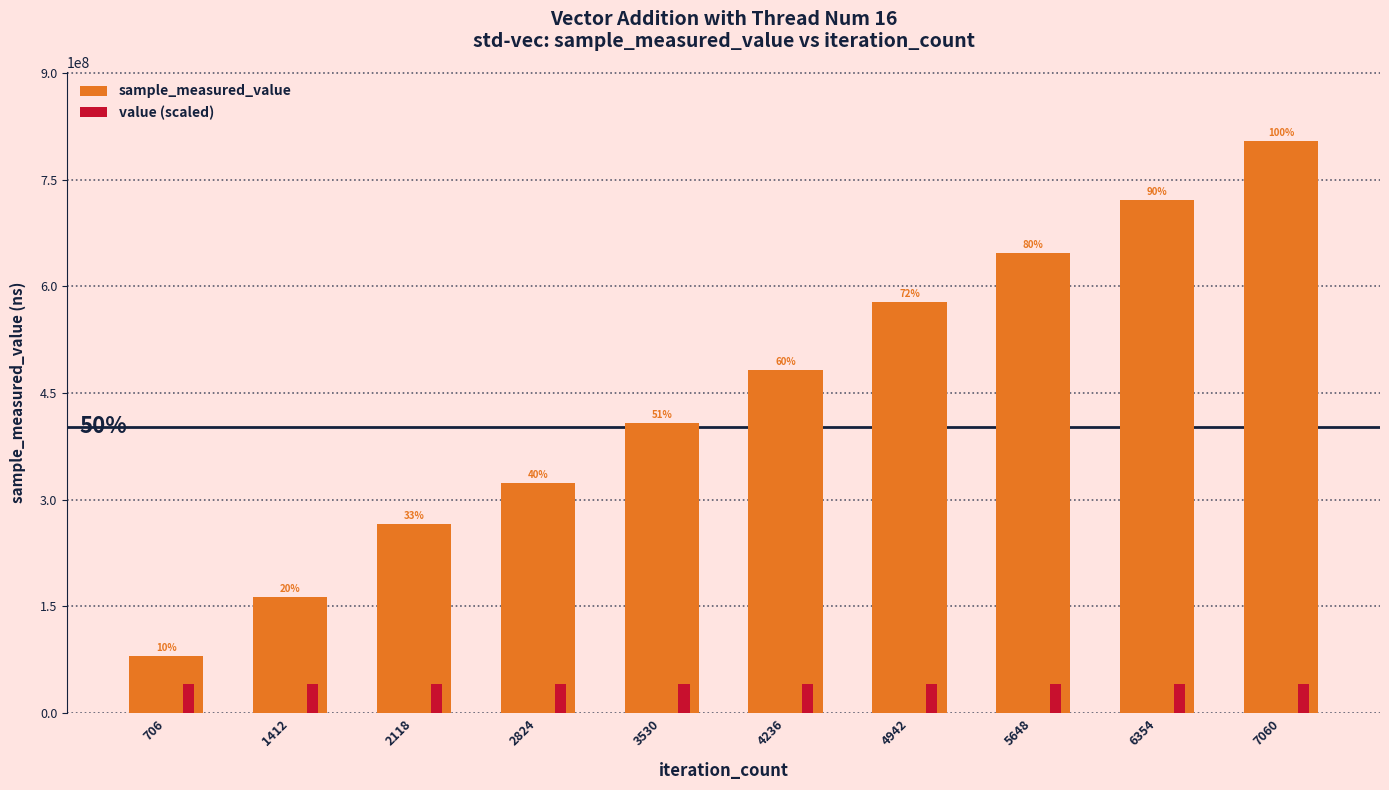

List the series in order of their overall mean, highest first.

sample_measured_value, value (scaled)